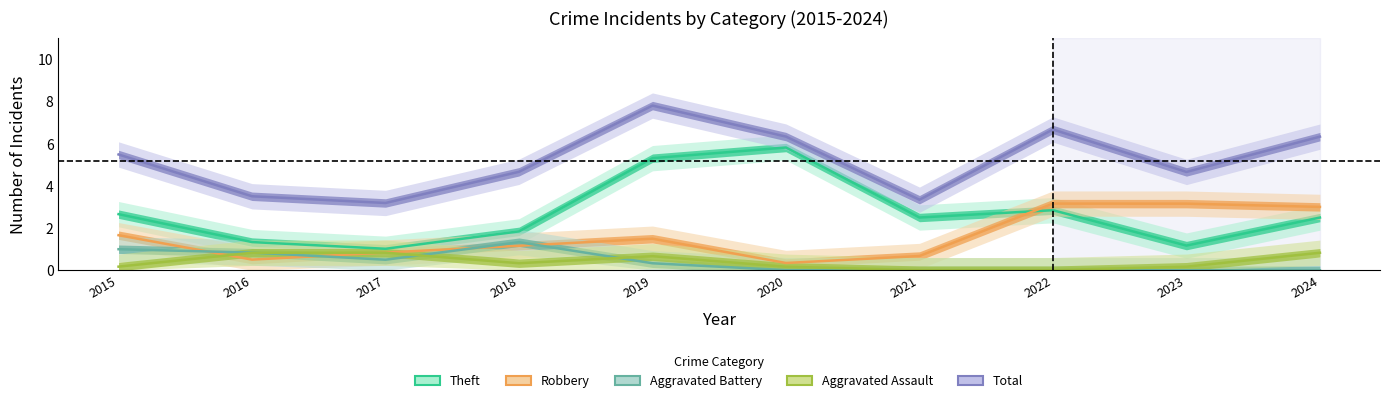

What is the difference between the highest and lowest values at 2016?

3.0